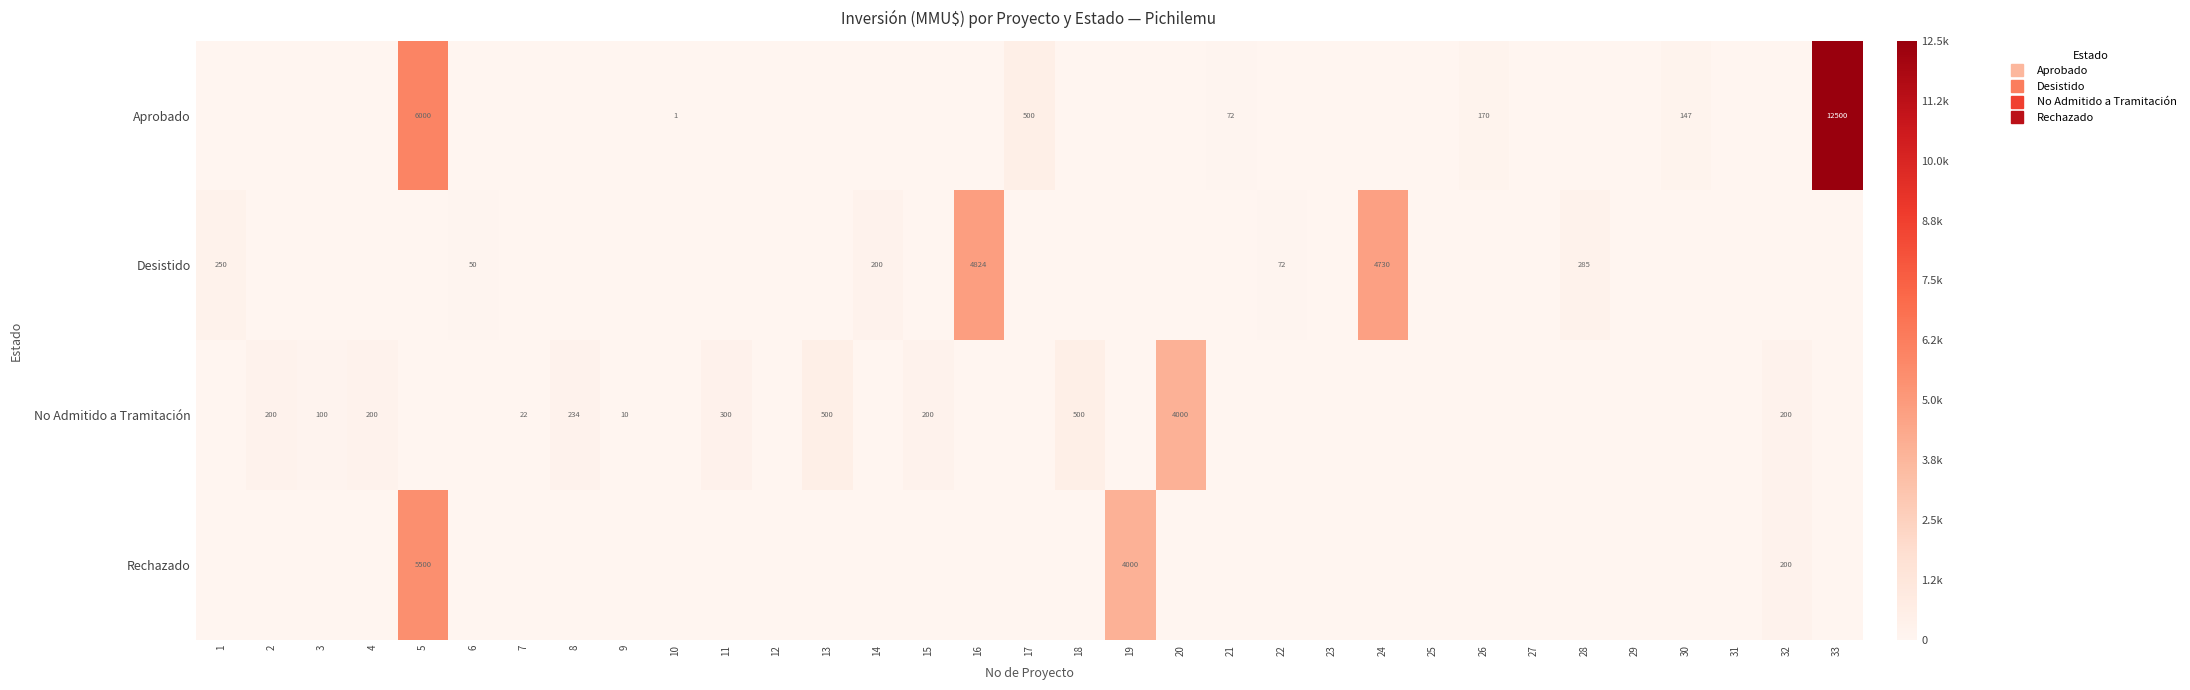

At how many categories does at least one series exceed 0?

27